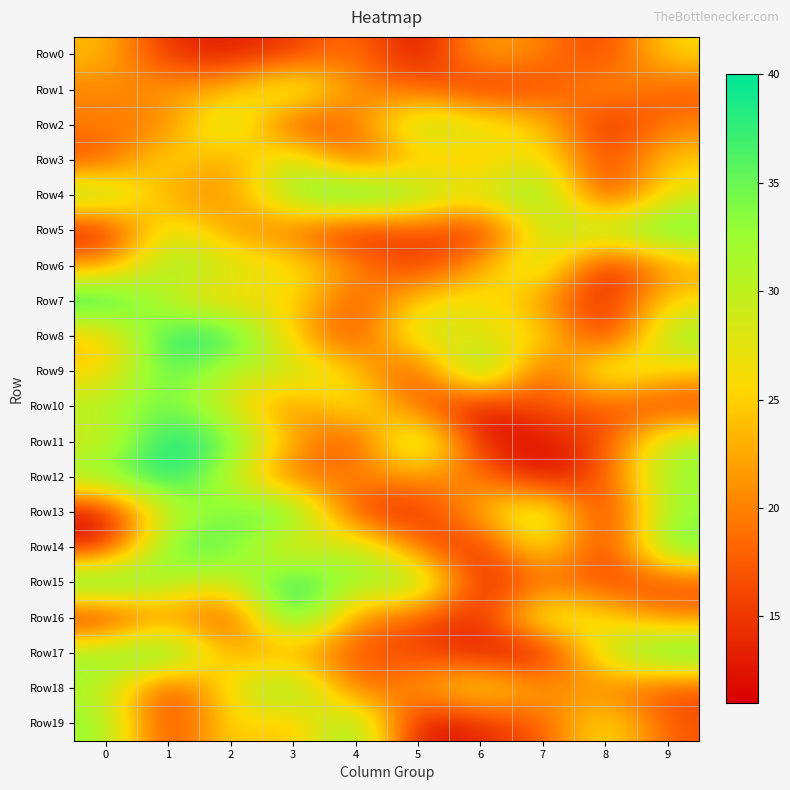

At 9, list the series in order from smallest to largest.

Row10, Row15, Row18, Row1, Row19, Row2, Row16, Row6, Row3, Row9, Row0, Row7, Row4, Row11, Row8, Row12, Row13, Row5, Row14, Row17